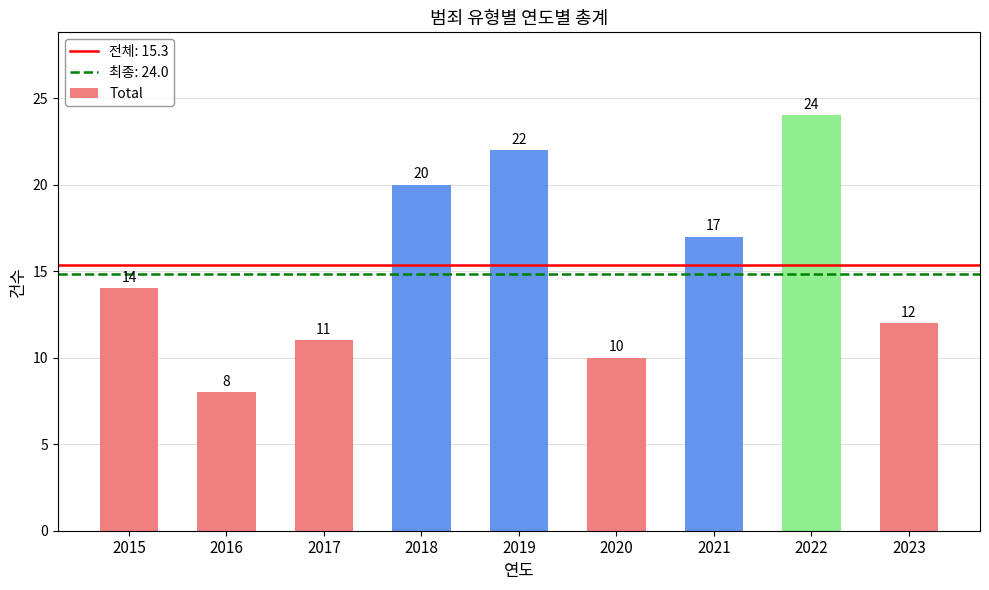

The value at 2016 is 8. True or false?

True